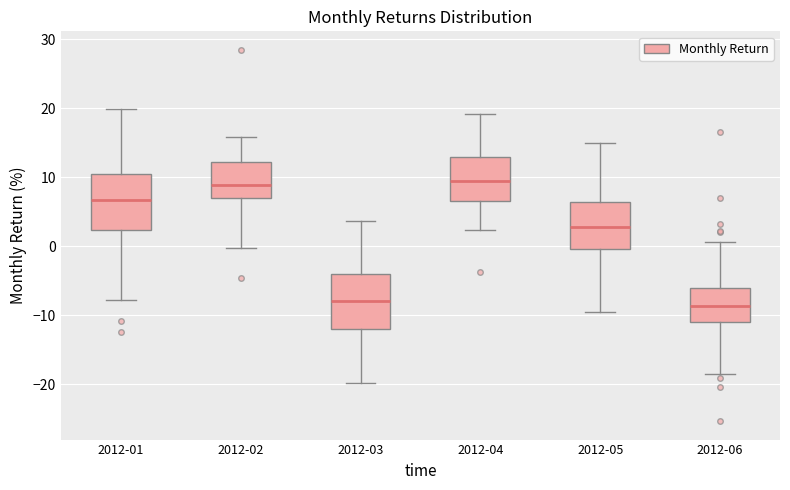

Reading left to right, read every box against the y-axis: the position of its median line, the range the box covers, and the ends of its whiskers. The values are not printed on the chart, so give them approximately, as read against the axis.

2012-01: median 7, box 2 to 10, whiskers -8 to 20
2012-02: median 9, box 7 to 12, whiskers 0 to 16
2012-03: median -8, box -12 to -4, whiskers -20 to 4
2012-04: median 9, box 7 to 13, whiskers 2 to 19
2012-05: median 3, box 0 to 6, whiskers -10 to 15
2012-06: median -9, box -11 to -6, whiskers -18 to 1